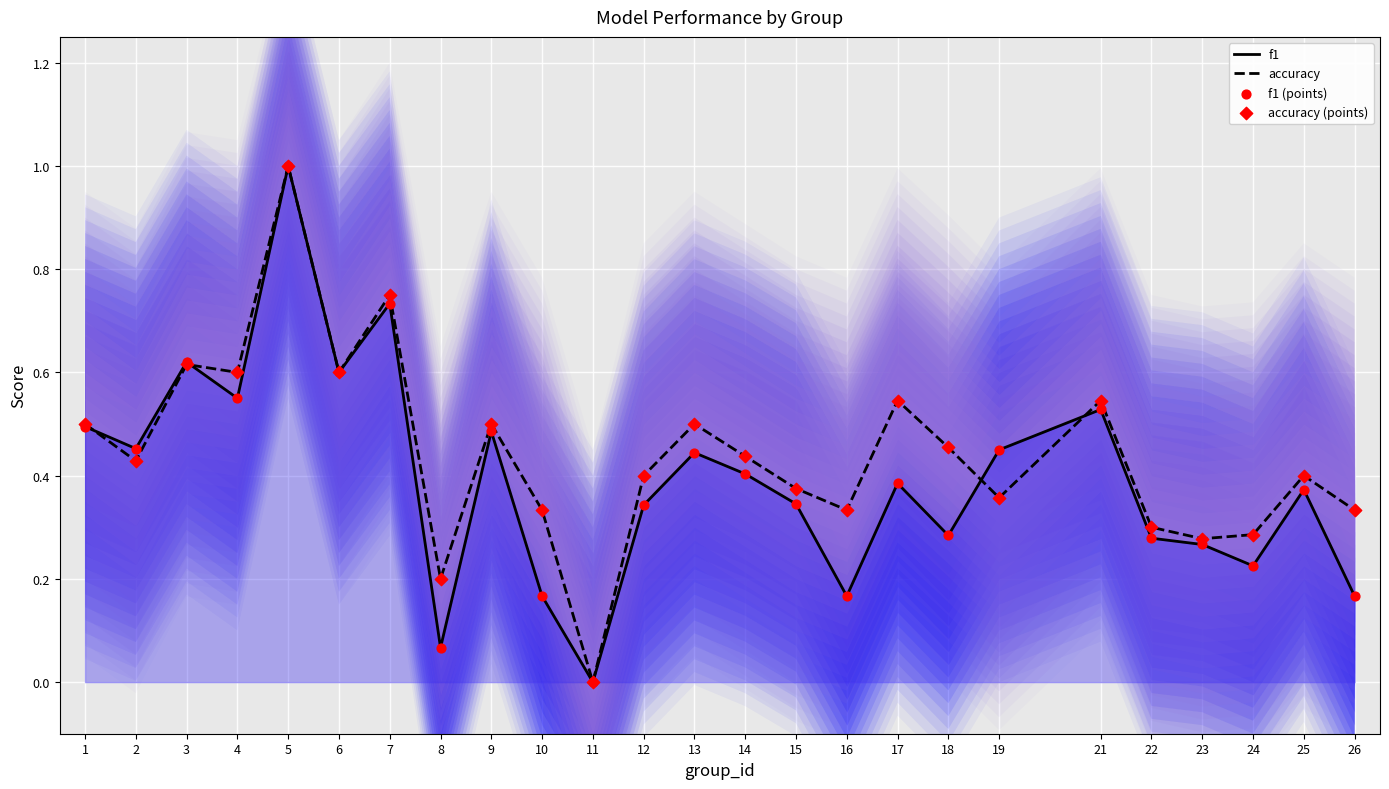

At which category is the sum across all series the highest?

5